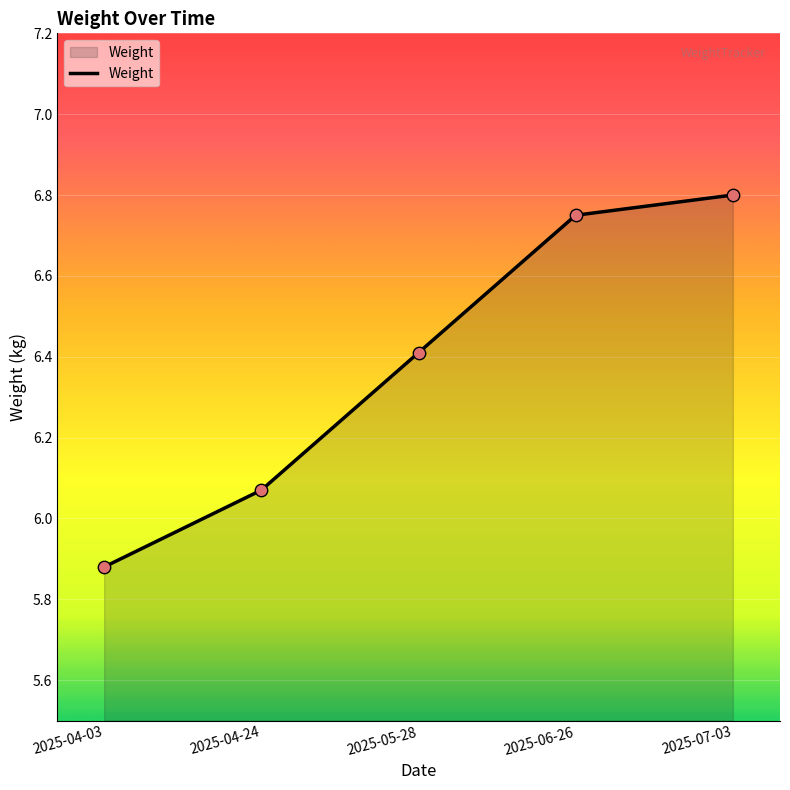

Approximately how many times larger is the value at 2025-04-24 compared to 2025-05-28?

0.9